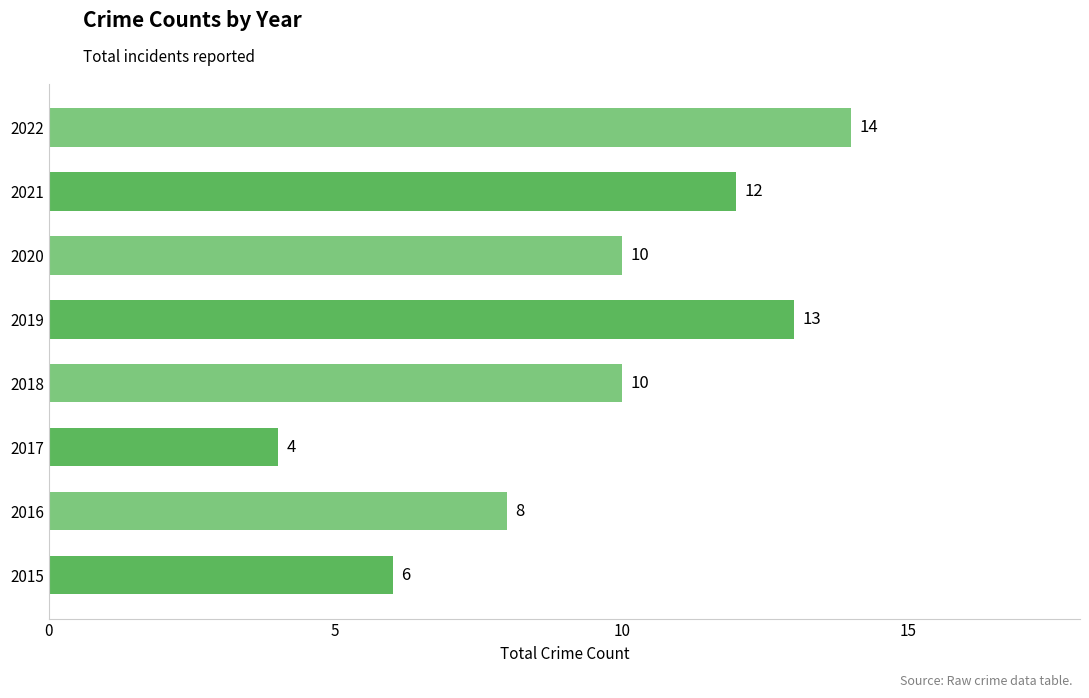

Reading top to bottom, extract all data points from this chart.

14	12	10	13	10	4	8	6